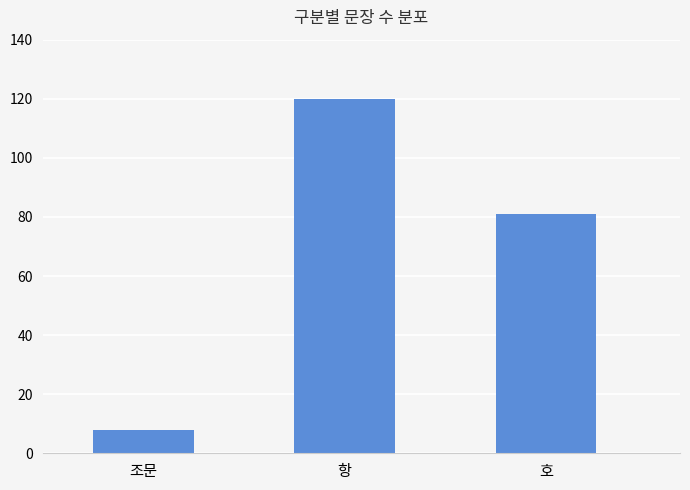

Reading left to right, extract all data points from this chart.

조문=8	항=120	호=81